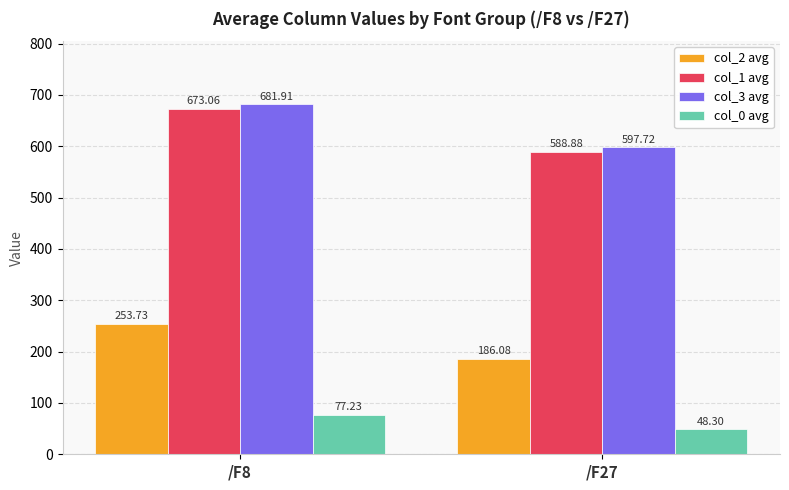

List the labels in order of col_0 avg value, largest first.

/F8, /F27